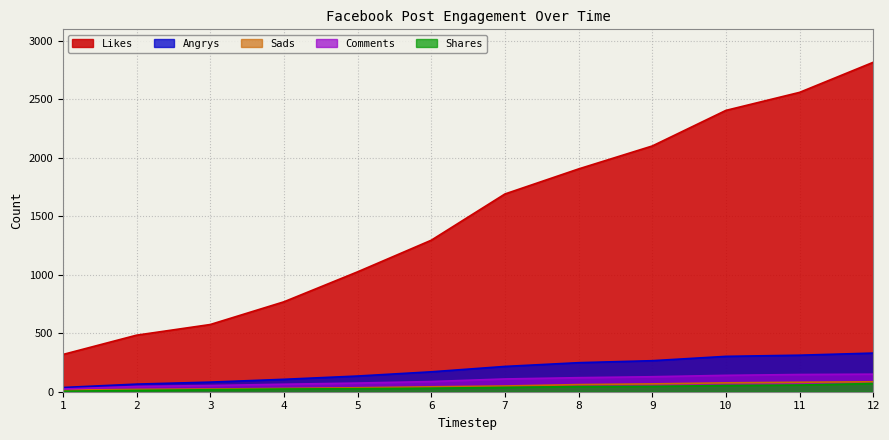

At which category is the sum across all series the highest?

12